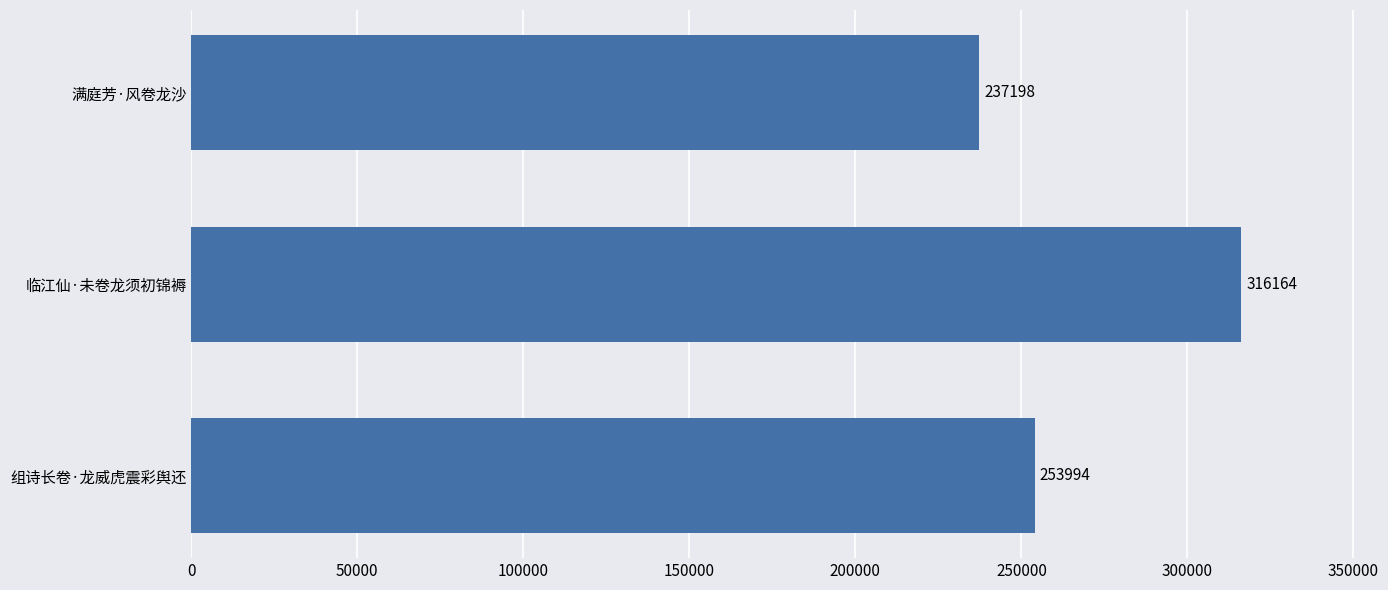

List the labels in order of value, smallest first.

满庭芳·风卷龙沙, 组诗长卷·龙威虎震彩舆还, 临江仙·未卷龙须初锦褥